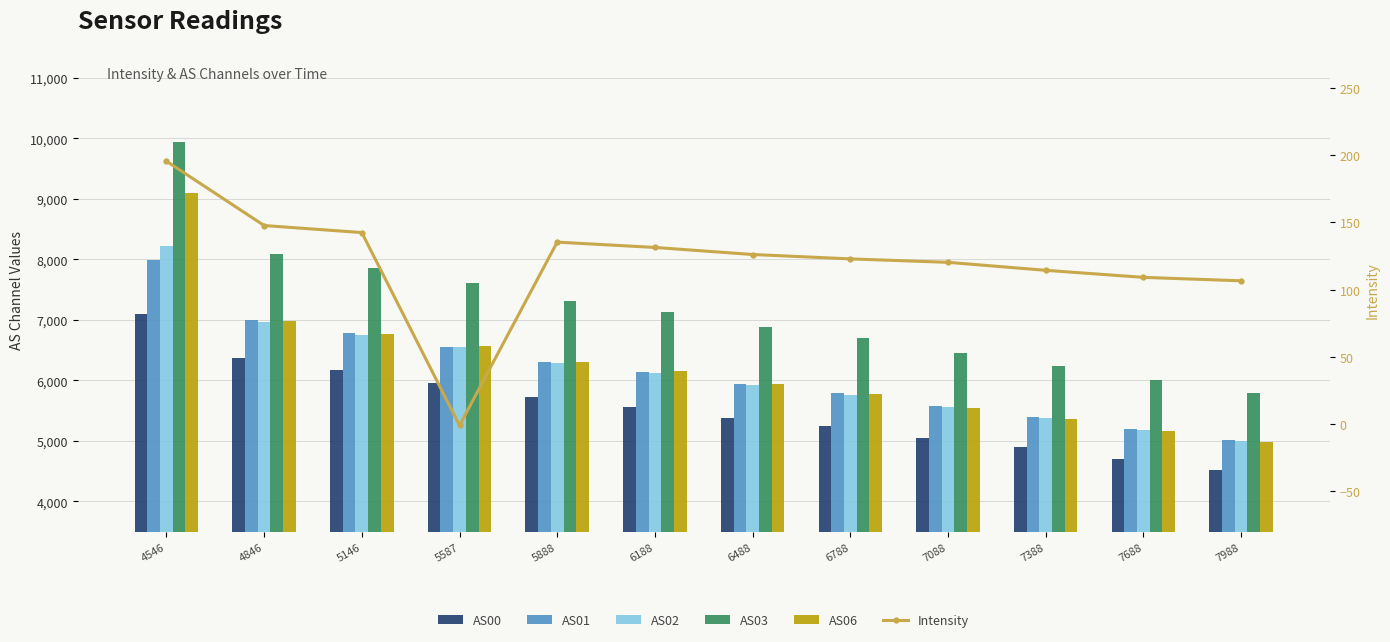

What is the difference between the maximum and minimum values in the AS02 series?

3225.0